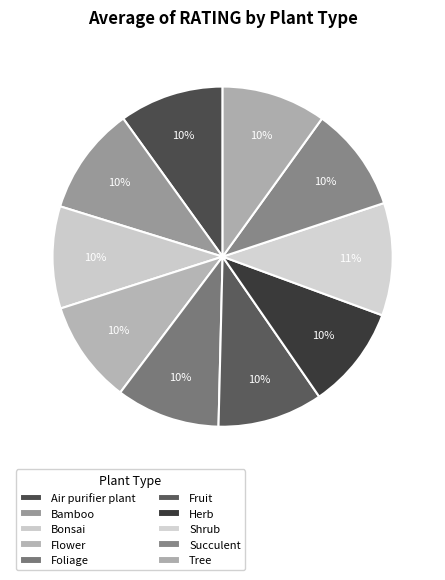

Is Fruit the majority of the pie?

No